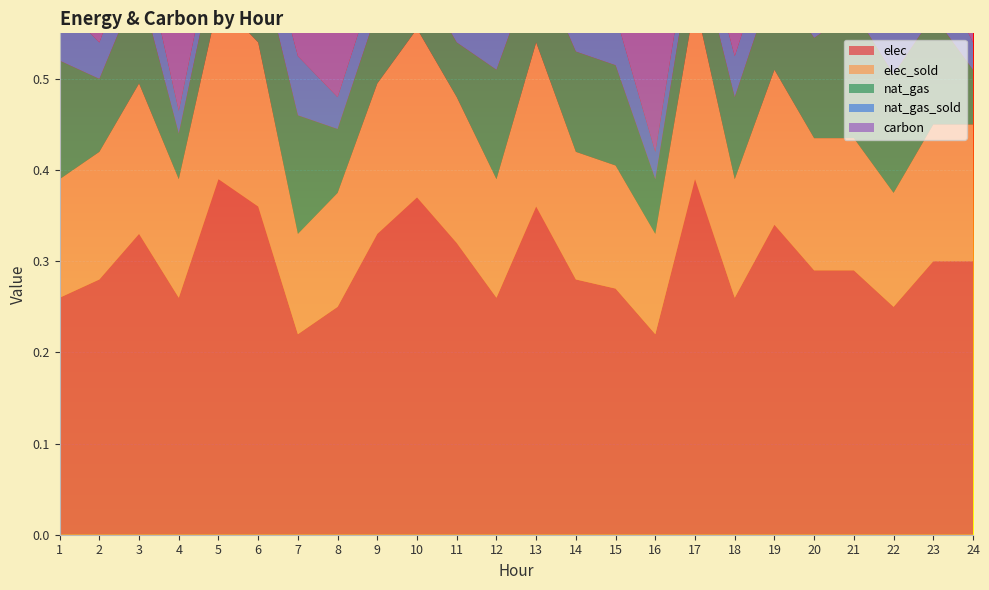

Reading left to right, transcribe all the data shown in this chart.

elec: 0.3	0.3	0.3	0.3	0.4	0.4	0.2	0.2	0.3	0.4	0.3	0.3	0.4	0.3	0.3	0.2	0.4	0.3	0.3	0.3	0.3	0.2	0.3	0.3
elec_sold: 0.1	0.1	0.2	0.1	0.2	0.2	0.1	0.1	0.2	0.2	0.2	0.1	0.2	0.1	0.1	0.1	0.2	0.1	0.2	0.1	0.1	0.1	0.1	0.1
nat_gas: 0.1	0.1	0.1	0.1	0.1	0.1	0.1	0.1	0.1	0.1	0.1	0.1	0.1	0.1	0.1	0.1	0.1	0.1	0.1	0.1	0.1	0.1	0.1	0.1
nat_gas_sold: 0.1	0.0	0.1	0.0	0.0	0.1	0.1	0.0	0.0	0.0	0.0	0.1	0.0	0.1	0.1	0.0	0.0	0.0	0.1	0.1	0.1	0.1	0.1	0.0
carbon: 0.2	0.1	0.2	0.1	0.1	0.1	0.1	0.2	0.2	0.2	0.2	0.1	0.1	0.2	0.1	0.2	0.1	0.2	0.1	0.2	0.1	0.1	0.1	0.2